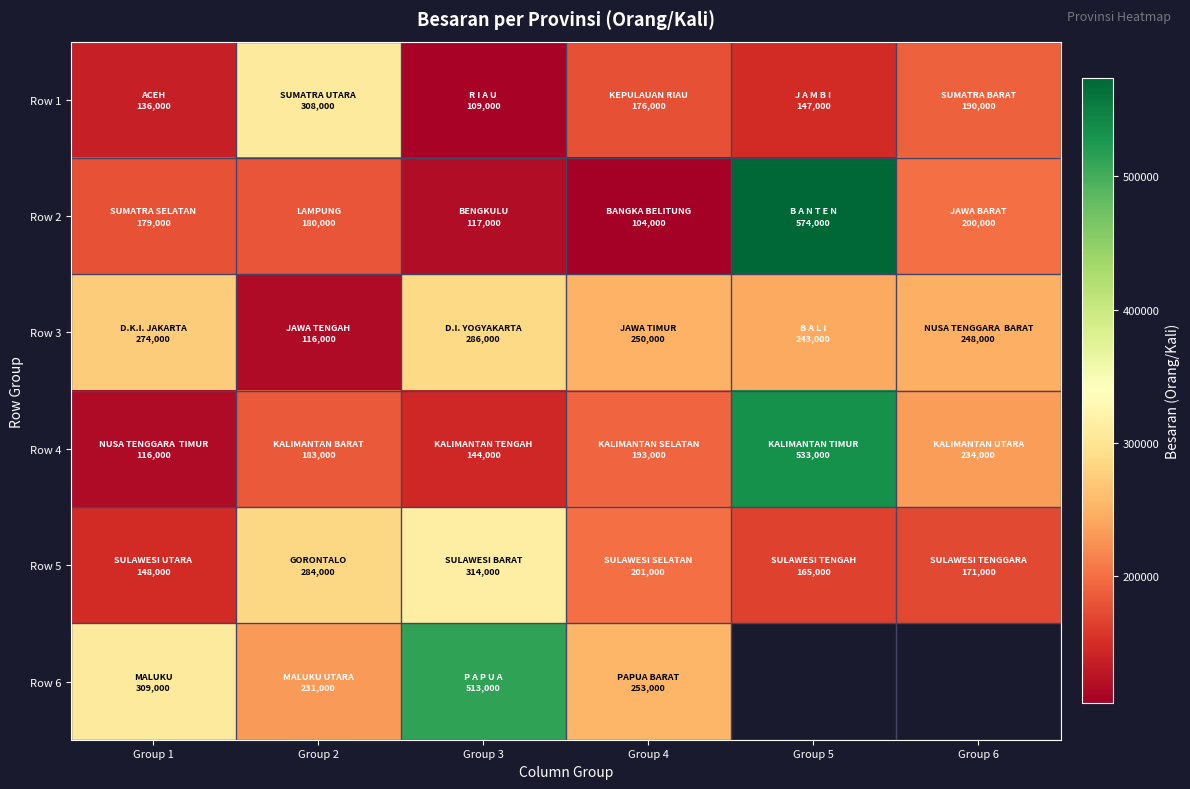

Which category has the lowest value in the Row 4 series?

Group 1